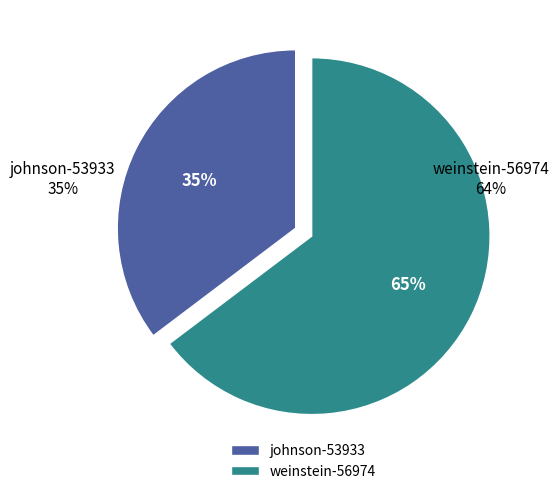

The weinstein-56974 slice represents 65% of the pie. True or false?

True